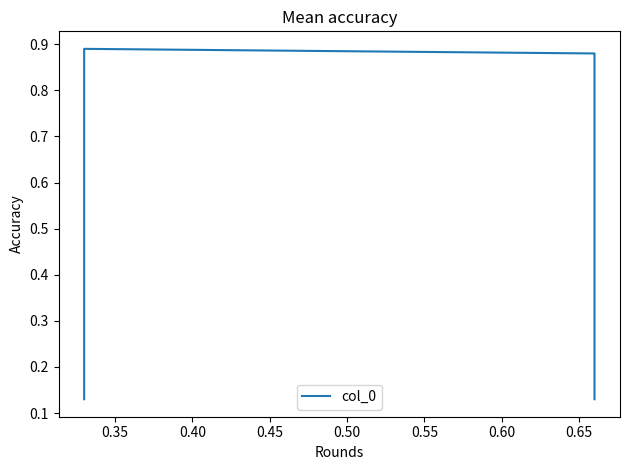

What is the value of the 3rd point from the left?

0.9